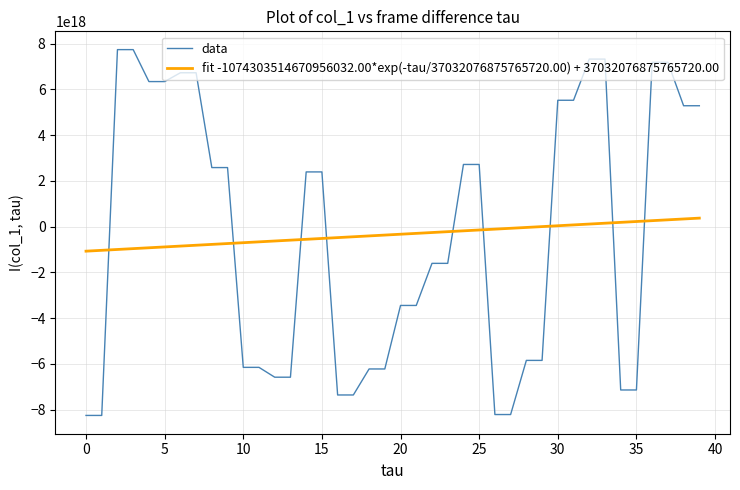

Which series ends up on top after the final intersection of fit -1074303514670956032.00*exp(-tau/37032076875765720.00) + 37032076875765720.00 and data?

data